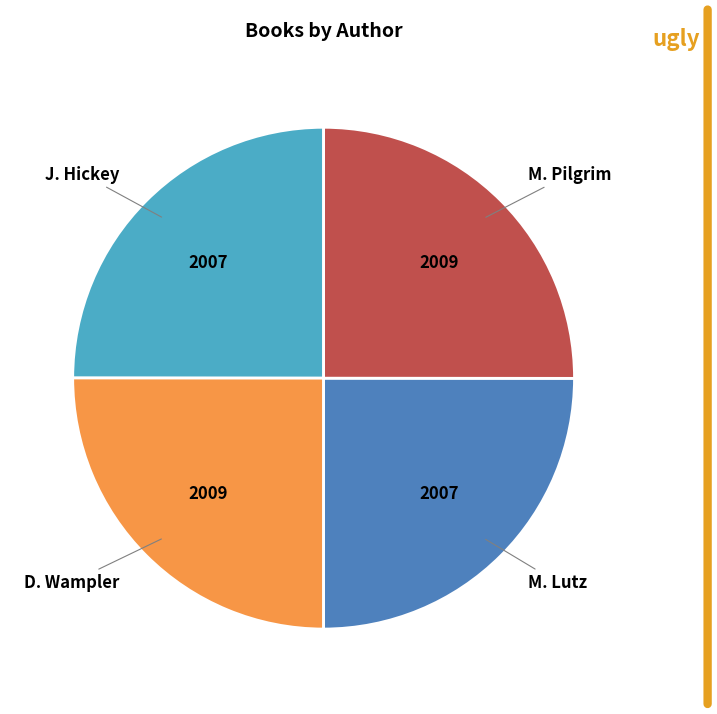

Does any single category account for the majority?

No